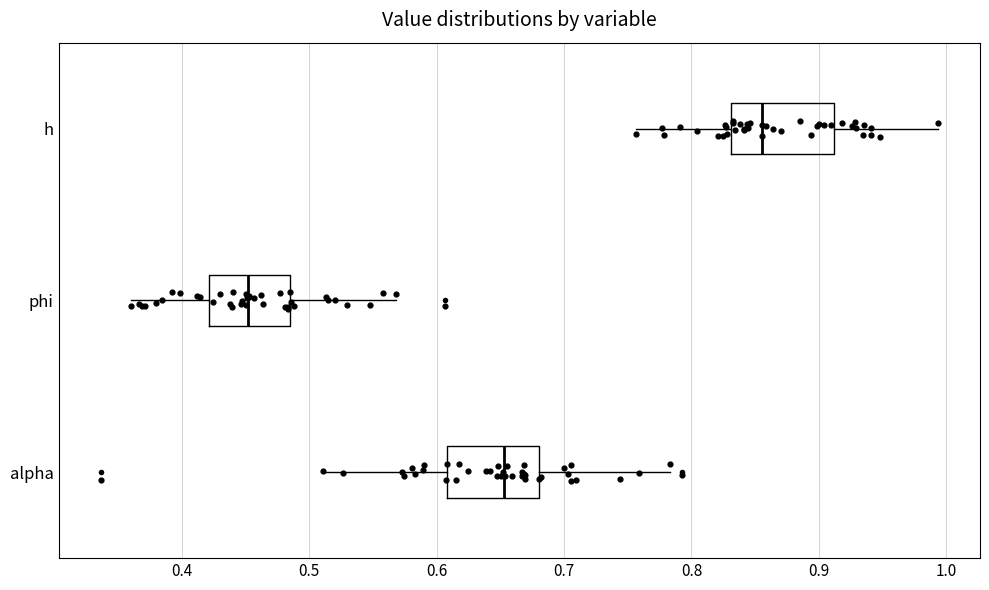

Where is the right edge of the box for h on the x-axis? The values are not printed on the chart, so give them approximately, as read against the axis.

0.91